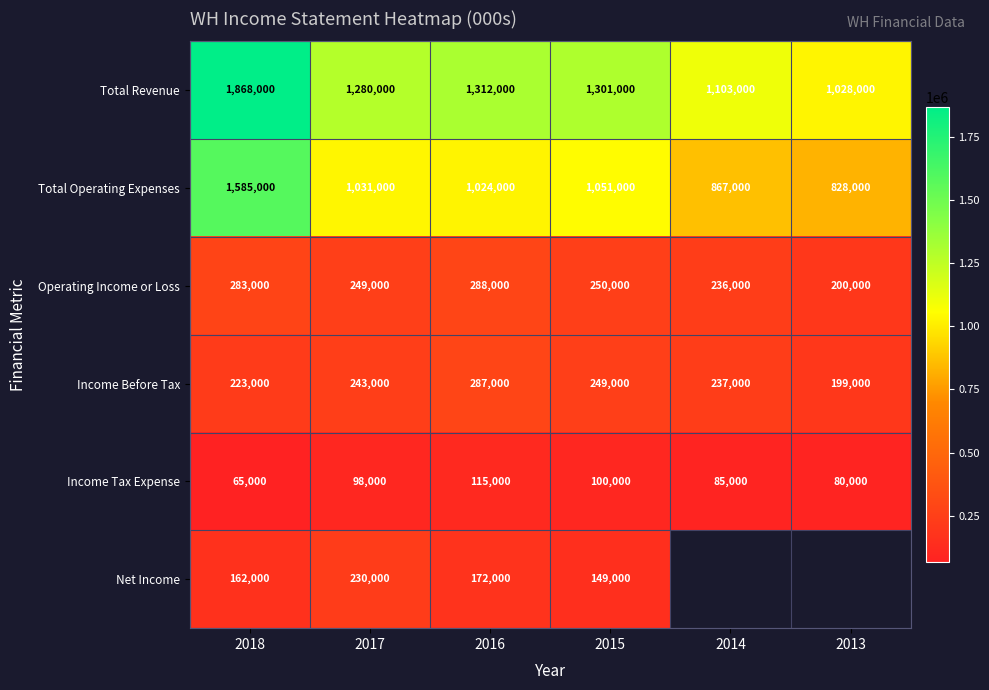

True or false: Total Revenue has a value of 576415.2 at 2013.

False